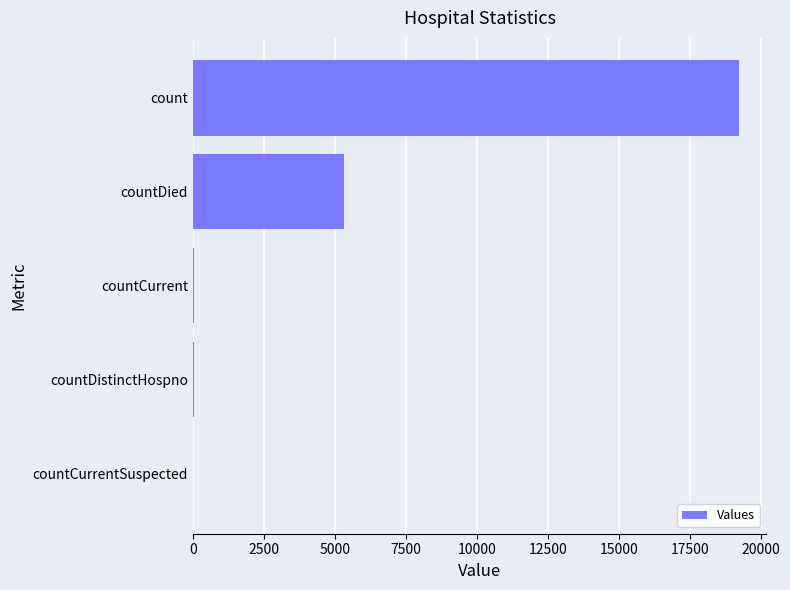

What is the change in value from countDied to count?

+13916